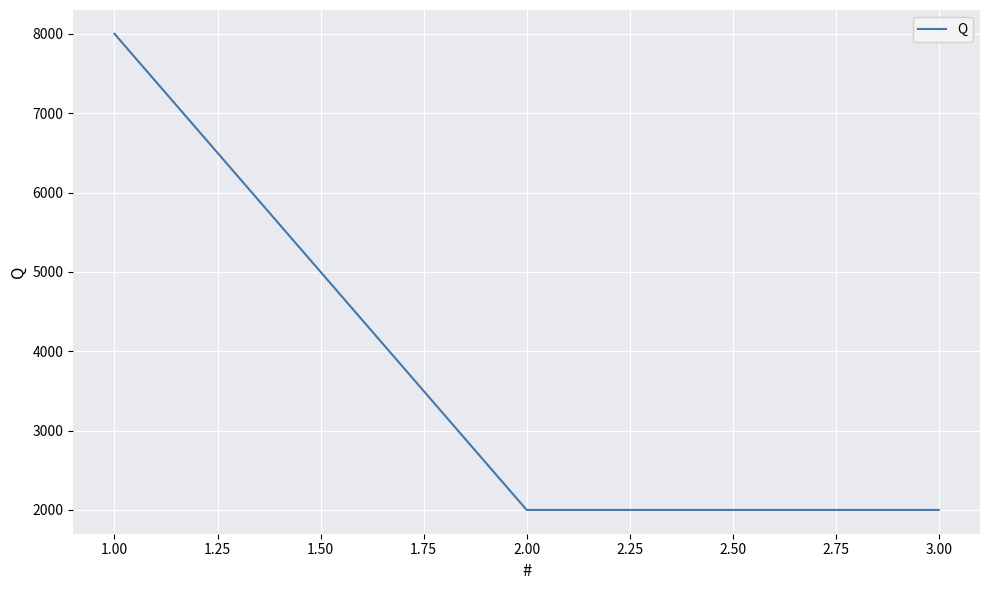

Which has a higher value, 2.00 or 1.00?

1.00